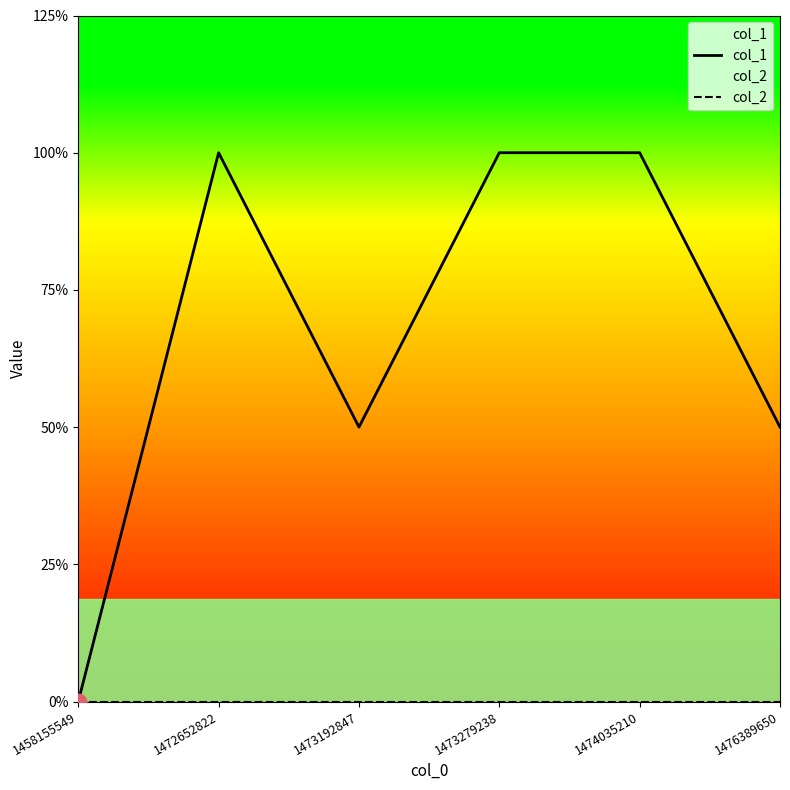

True or false: col_1 and col_2 cross at least once.

False